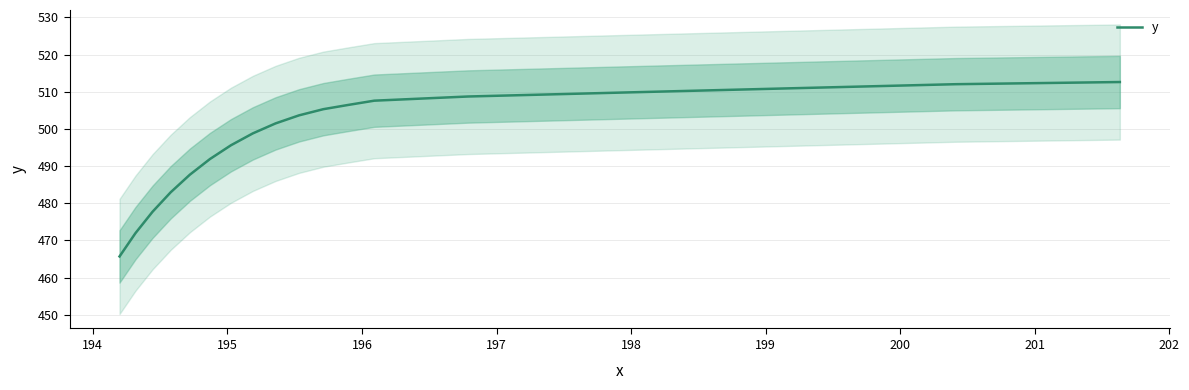

What is the value of the 11th point from the left?

498.8